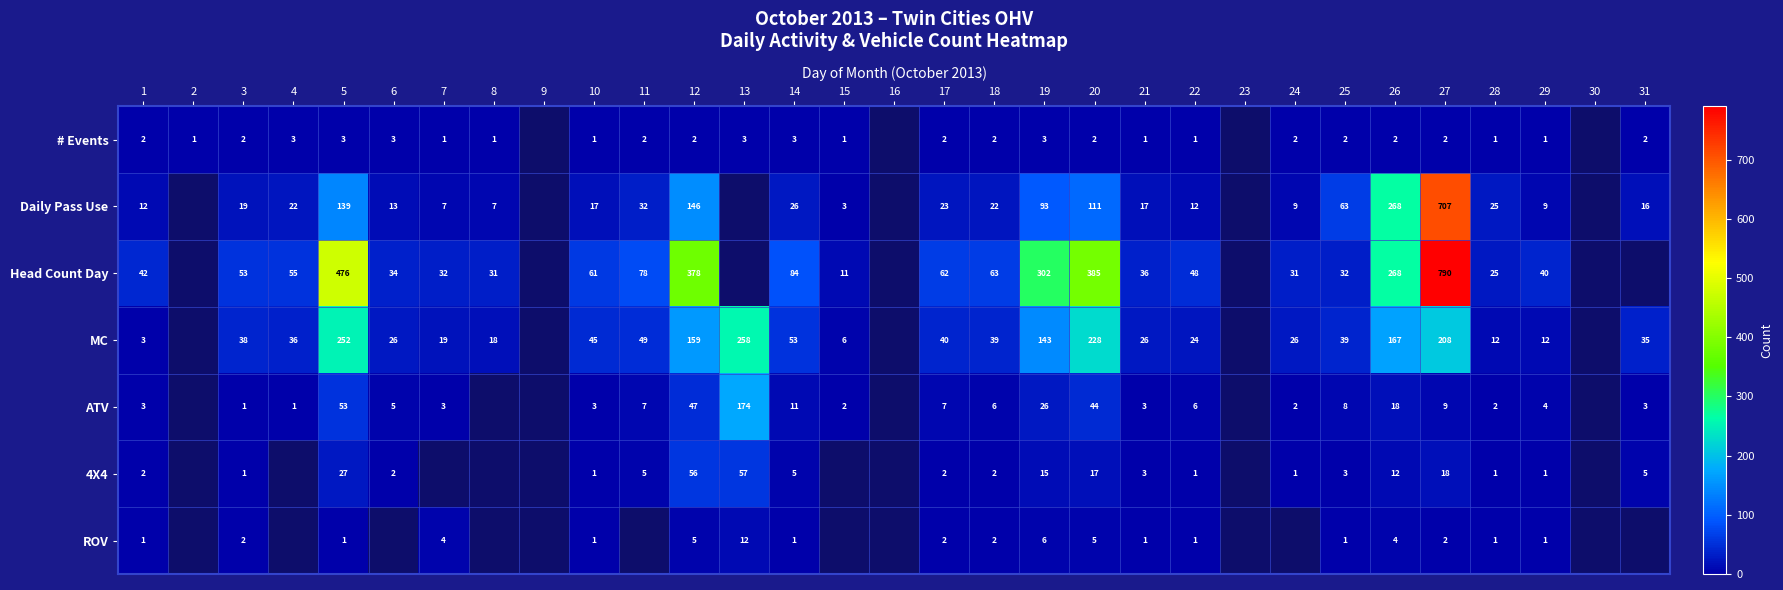

The ROV series shows 1 at 10. True or false?

True